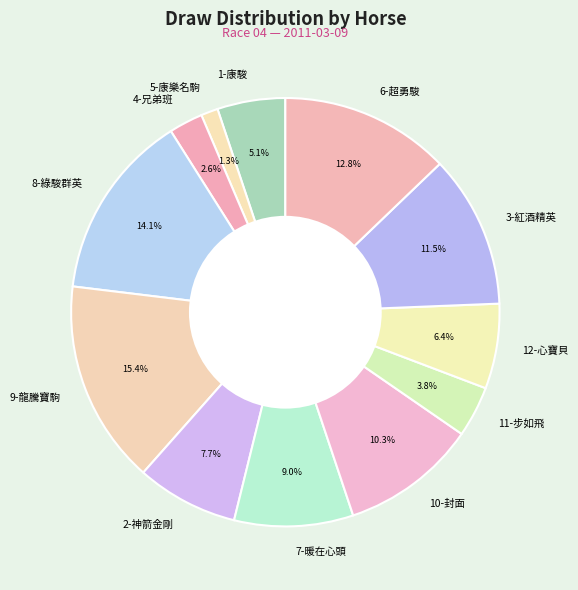

How many slices are in this pie chart?

12